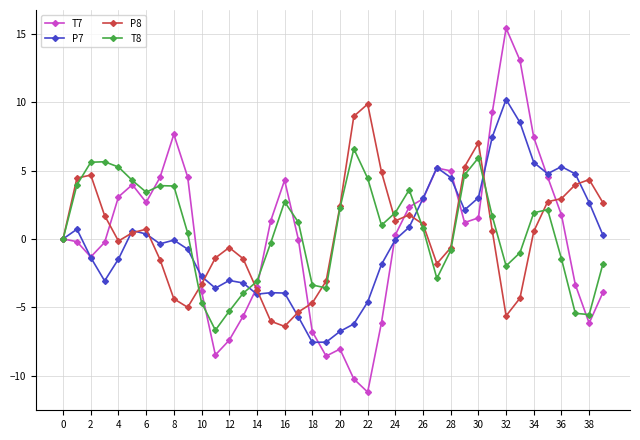

What is the value of the P7 point at the 15th from the left?

-4.0